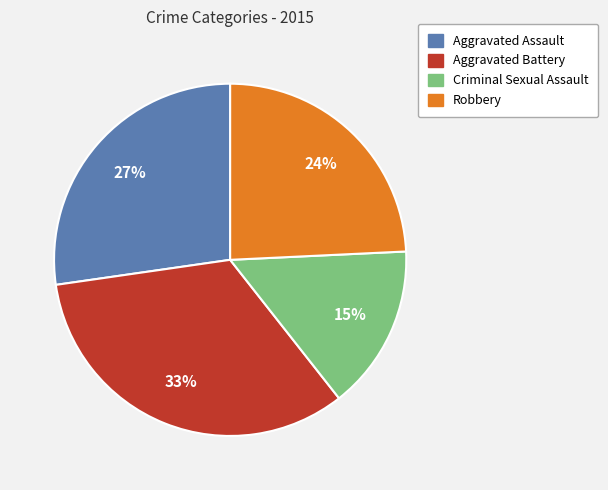

To the nearest percent, what is the difference between the largest and smallest slice percentages?

18%